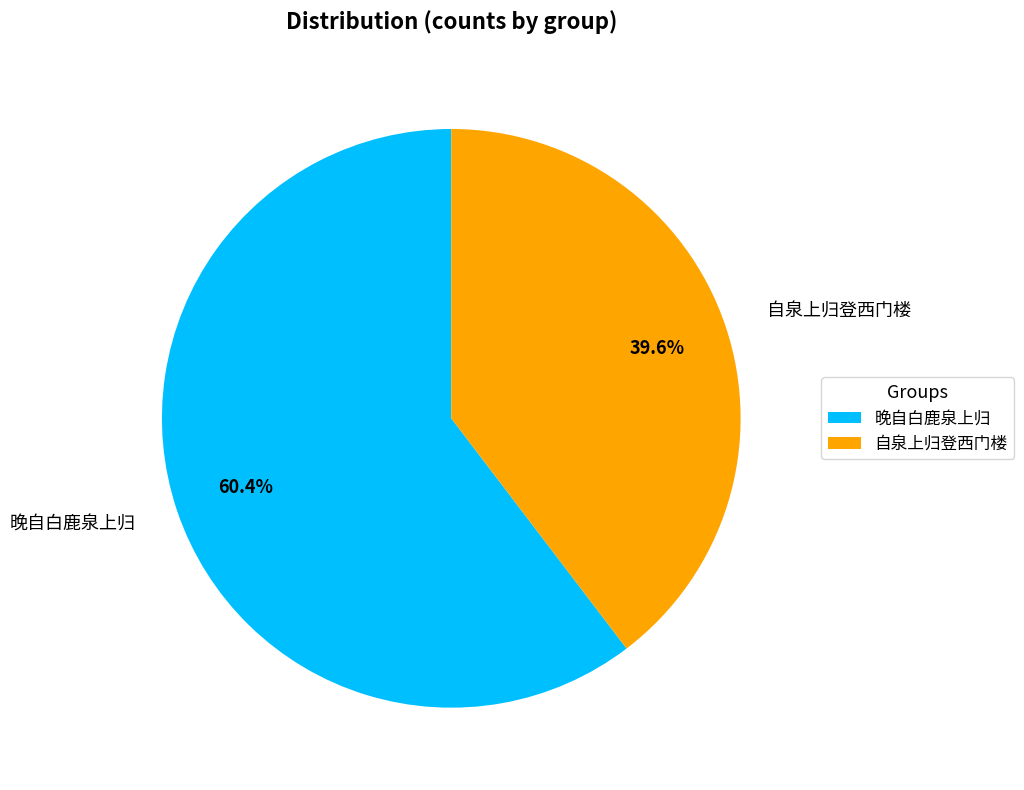

Does 晚自白鹿泉上归 account for over 50% of the chart?

Yes